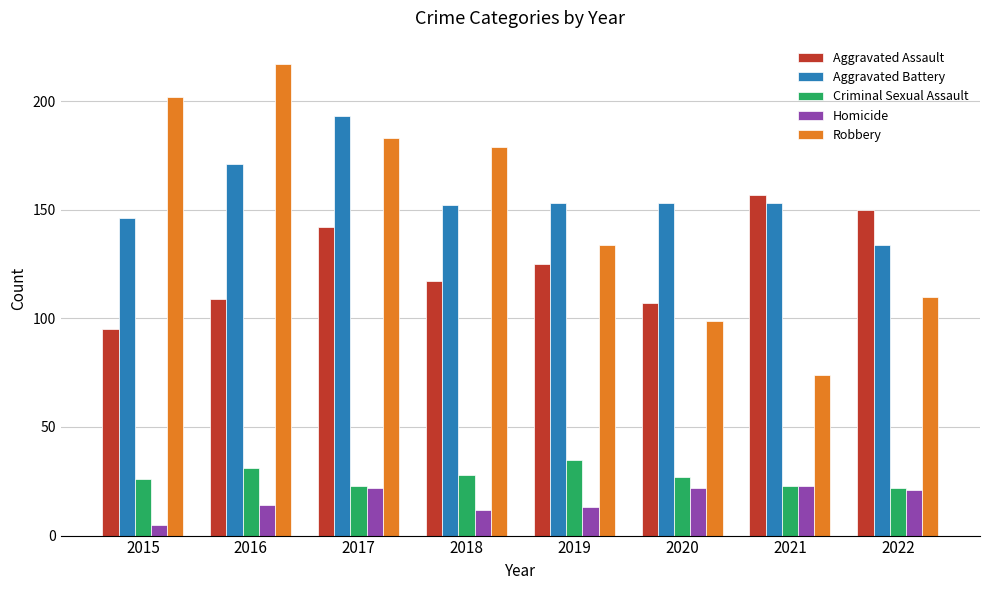

Does the chart contain any negative values?

No